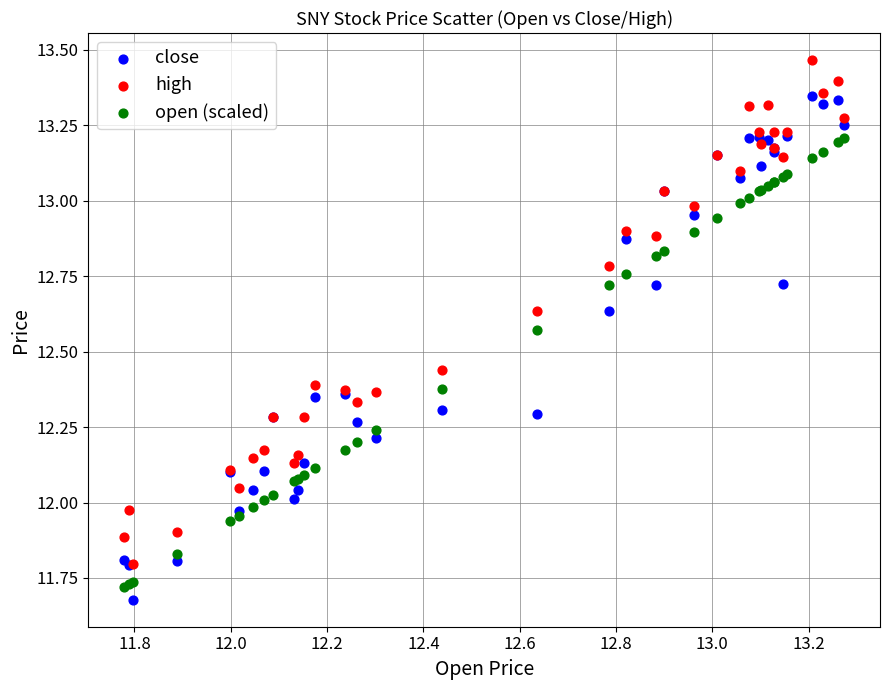

What are all the series names shown in the legend?

close, high, open (scaled)